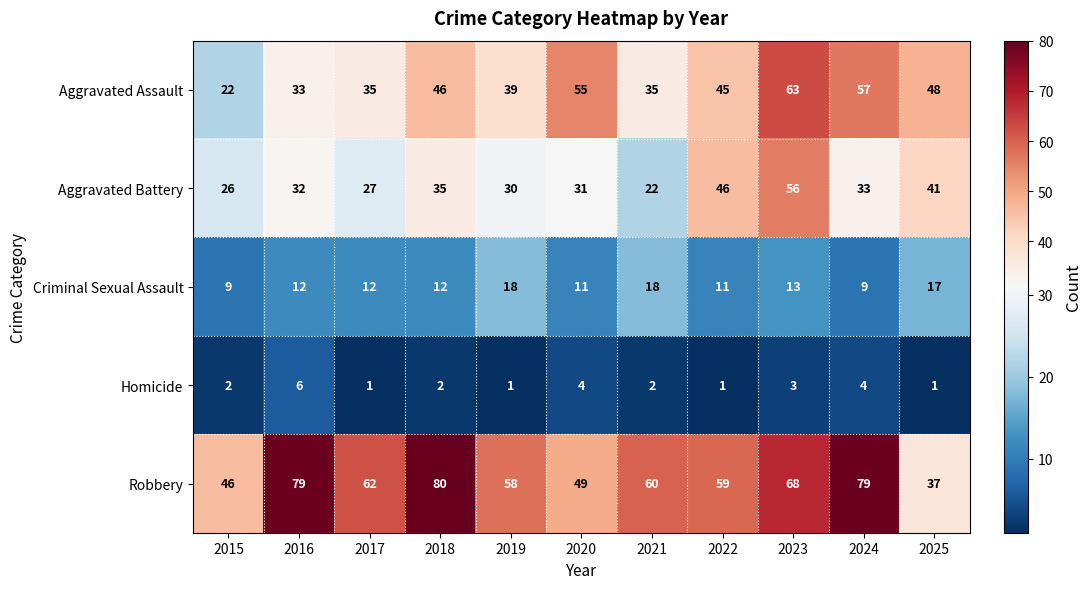

Is it true that Aggravated Battery equals 63 at 2018?

False